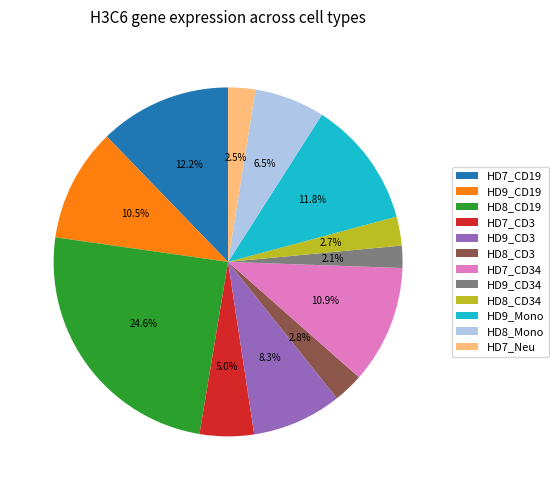

The HD9_CD3 slice represents 8% of the pie. True or false?

True